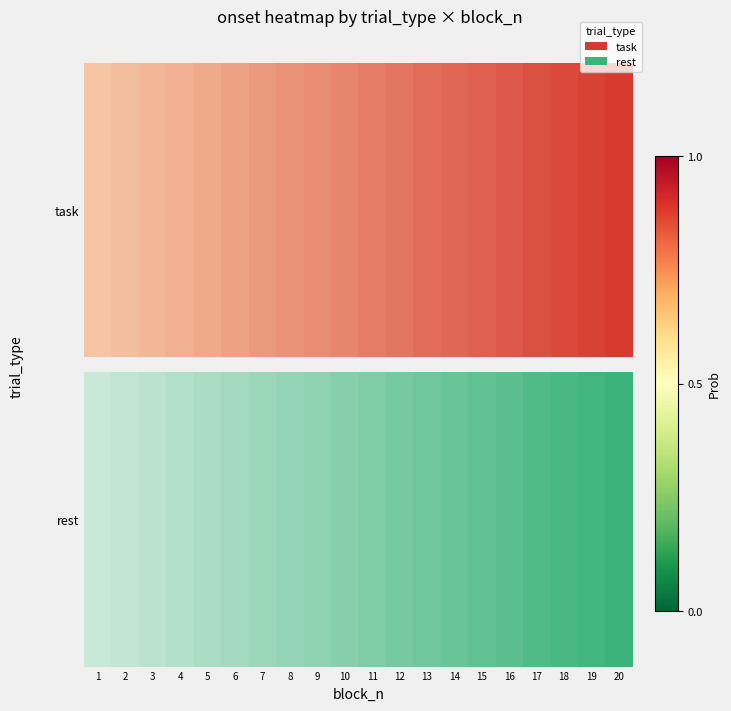

The chart shows a value of 0.9 at 13. True or false?

False